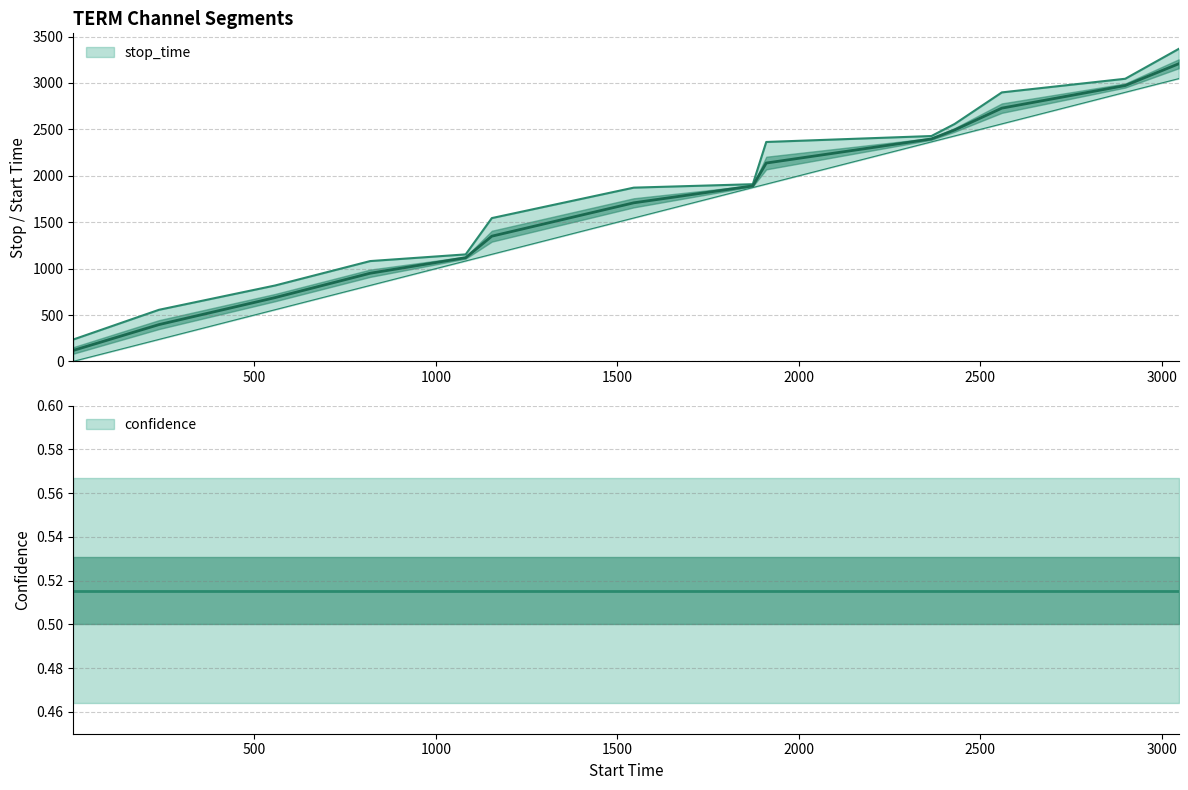

What is the difference between the maximum and minimum values in the stop_time series?

3130.0